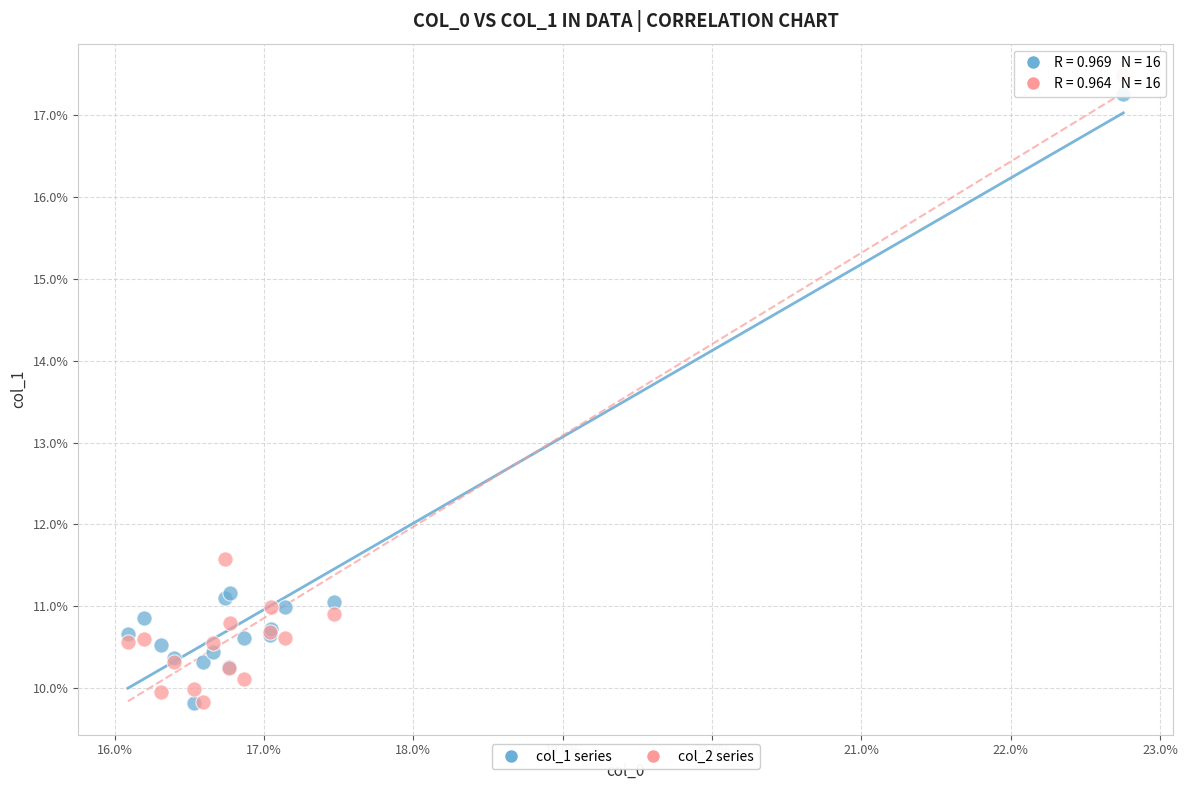

Which series contains the highest Y value?

col_2 series